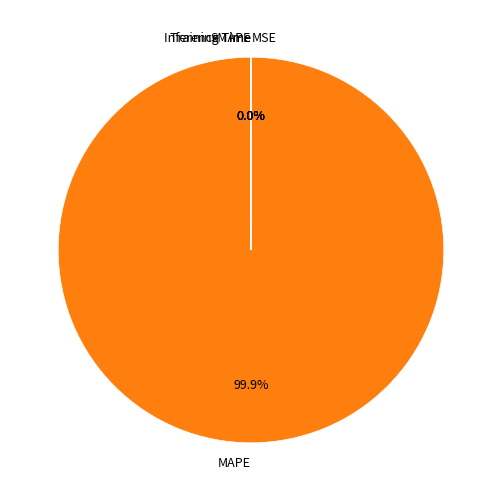

Is the sum of MAPE and MSE greater than half?

Yes